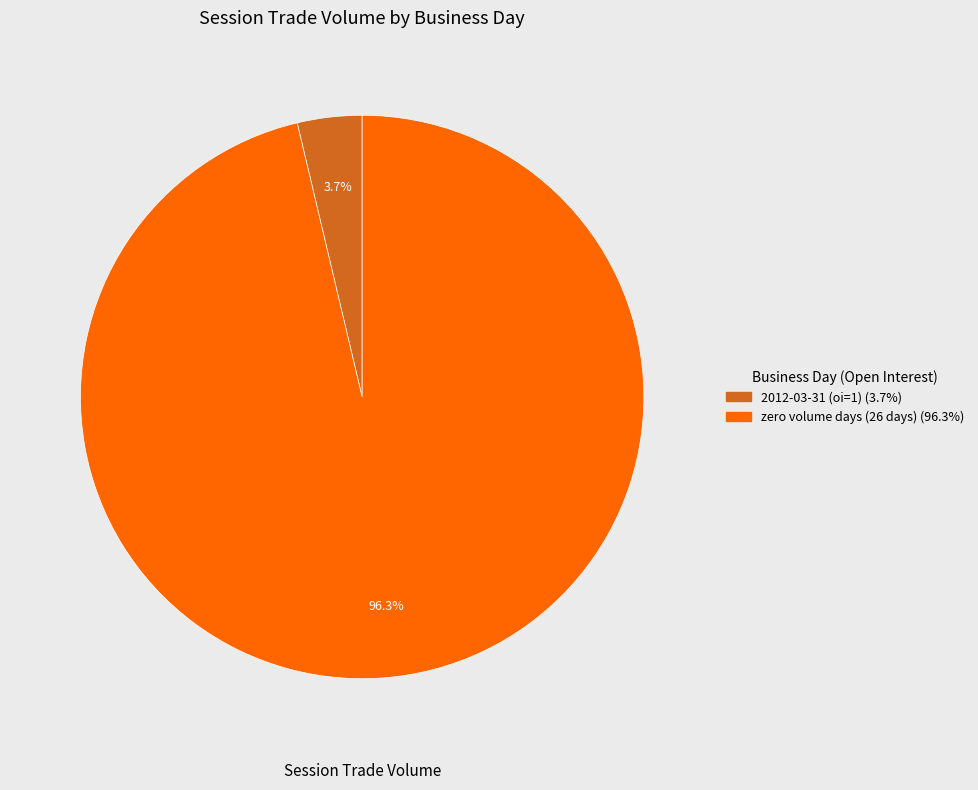

How many slices are in this pie chart?

2